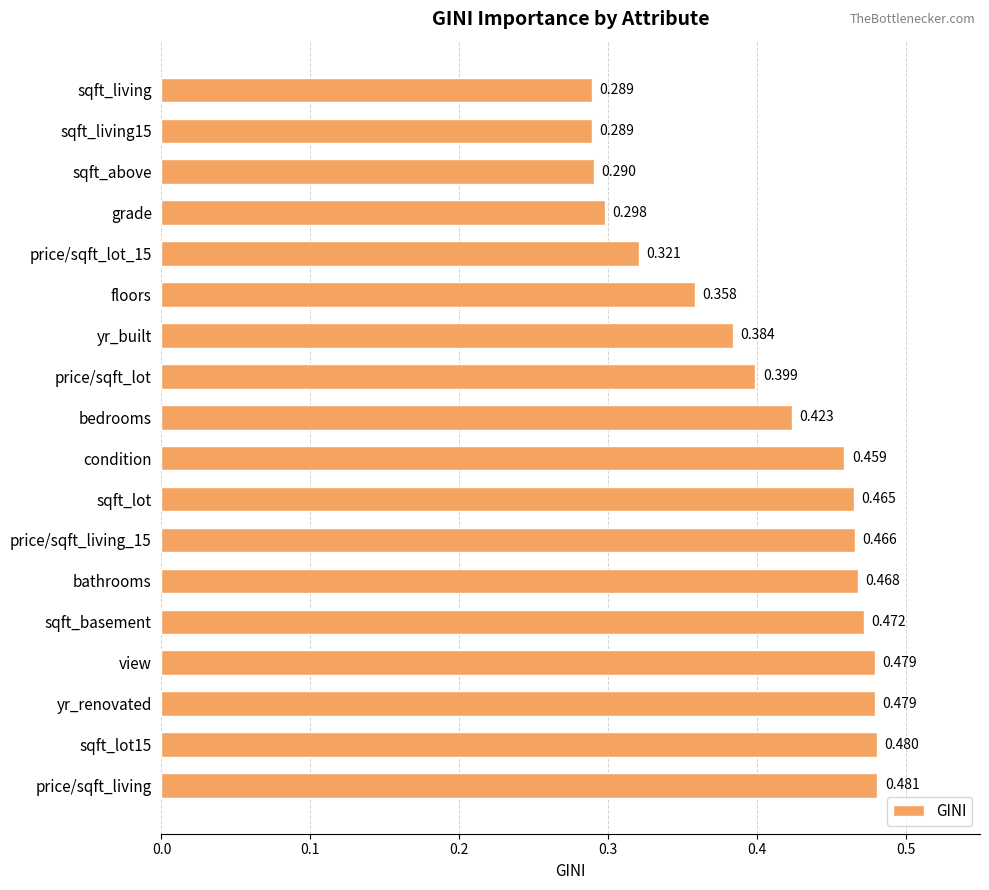

What is the label of the 4th bar from the bottom?

view